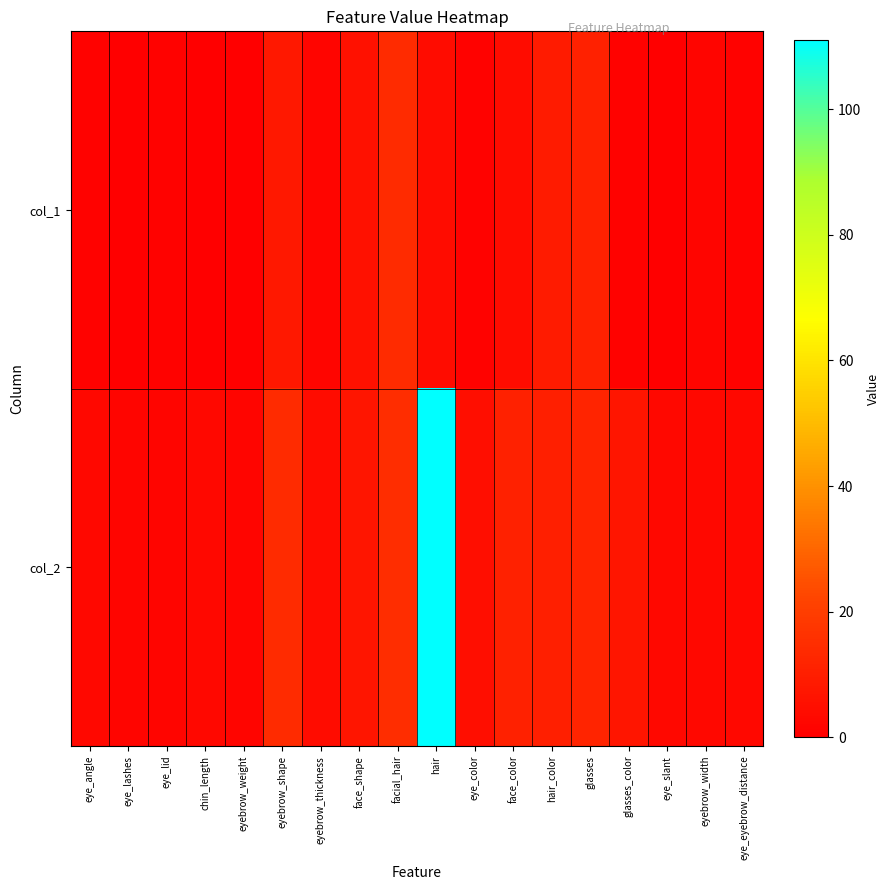

Reading left to right, transcribe all the data shown in this chart.

col_1: eye_angle=1	eye_lashes=0	eye_lid=1	chin_length=0	eyebrow_weight=0	eyebrow_shape=8	eyebrow_thickness=2	face_shape=6	facial_hair=14	hair=4	eye_color=1	face_color=4	hair_color=9	glasses=11	glasses_color=1	eye_slant=0	eyebrow_width=2	eye_eyebrow_distance=1
col_2: eye_angle=3	eye_lashes=2	eye_lid=2	chin_length=3	eyebrow_weight=2	eyebrow_shape=14	eyebrow_thickness=4	face_shape=7	facial_hair=15	hair=111	eye_color=5	face_color=11	hair_color=10	glasses=12	glasses_color=7	eye_slant=3	eyebrow_width=3	eye_eyebrow_distance=3